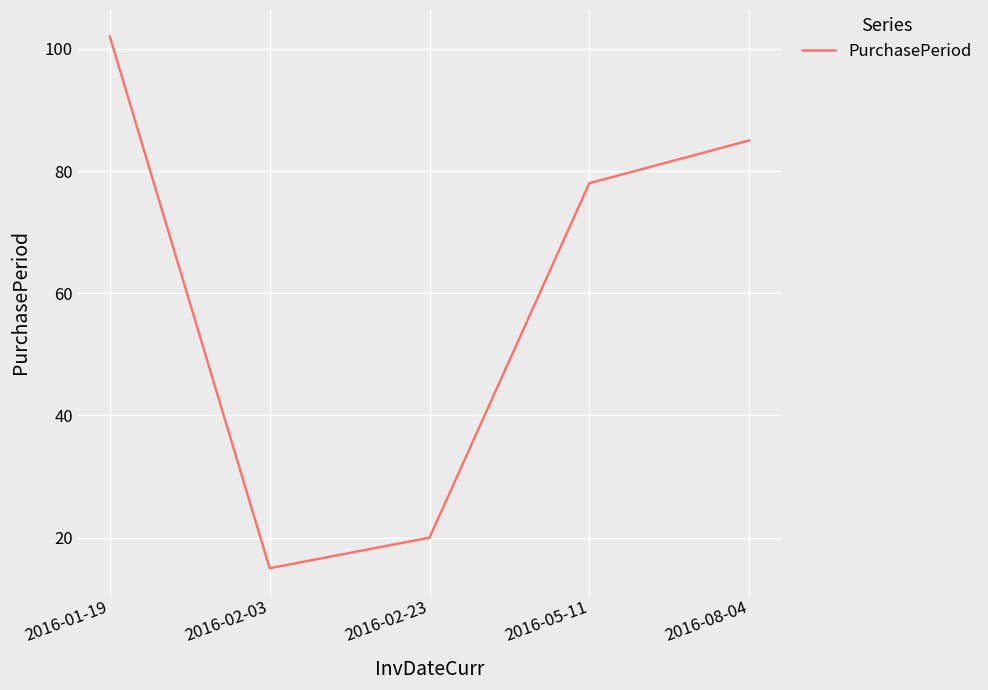

Reading left to right, transcribe all the data shown in this chart.

102	15	20	78	85